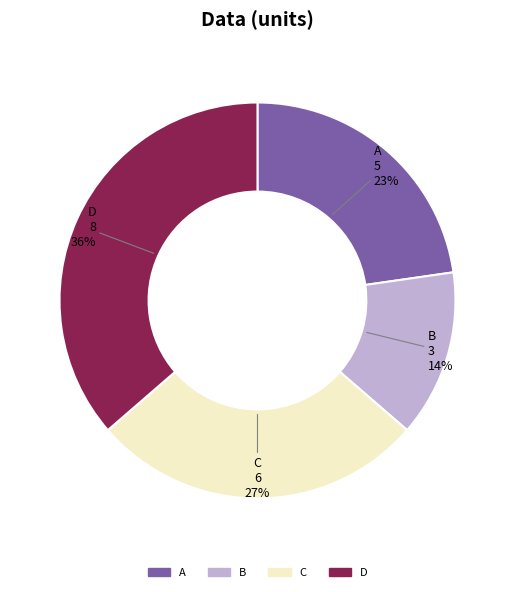

Count the number of slices in the pie.

4